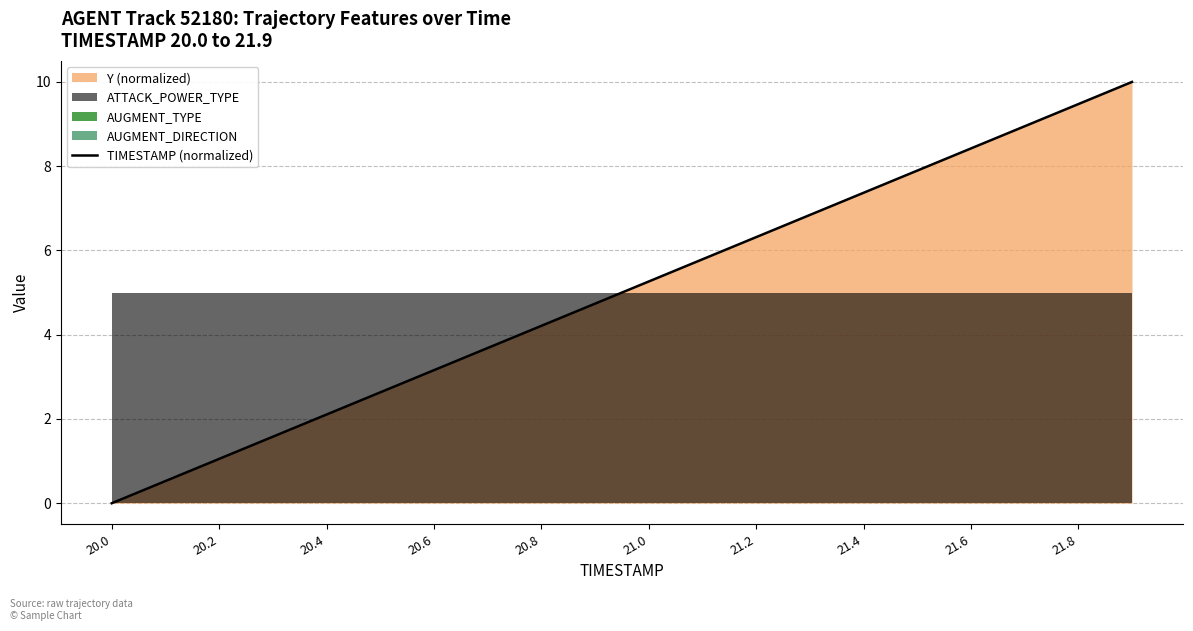

What is the maximum value for TIMESTAMP (normalized)?

10.0